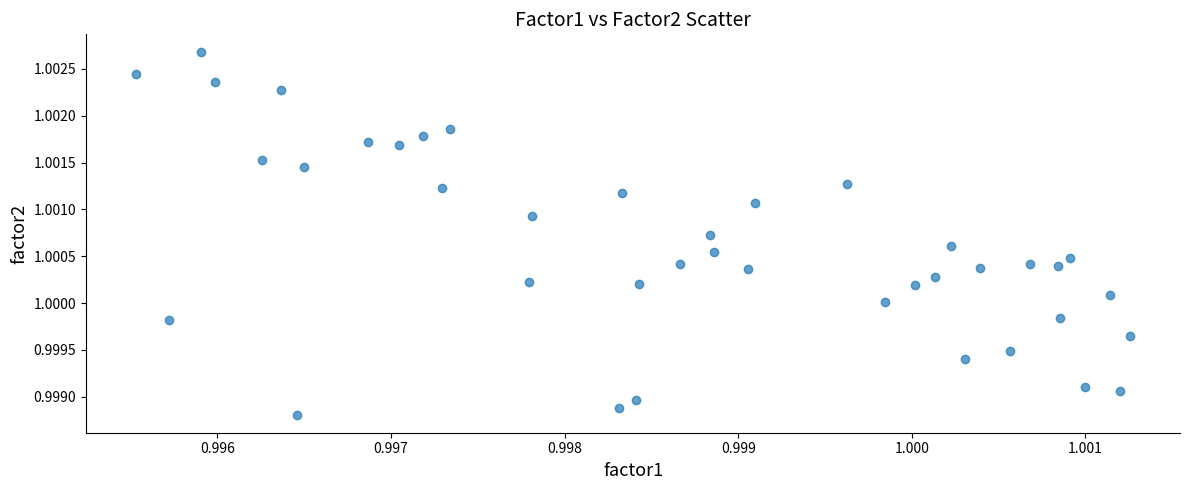

How many points are shown in the scatter plot?

40